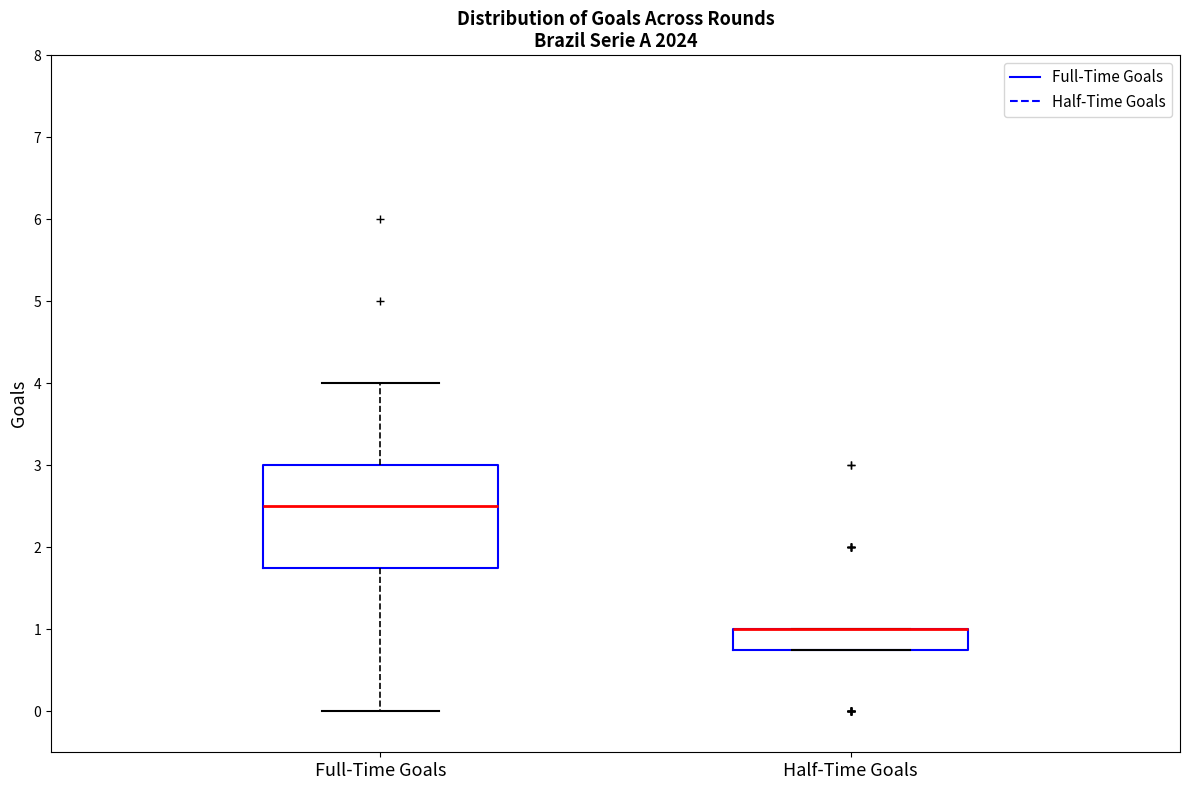

Reading left to right, transcribe this box plot: for each box, give where its median line is, the range the box spans, and where its two whiskers end, as read against the y-axis. The values are not printed on the chart, so give them approximately, as read against the axis.

Full-Time Goals: median 2.5, box 1.8 to 3.0, whiskers 0.0 to 4.0
Half-Time Goals: median 1.0 (drawn on the box's upper edge), box 0.8 to 1.0, whiskers 0.8 to 1.0